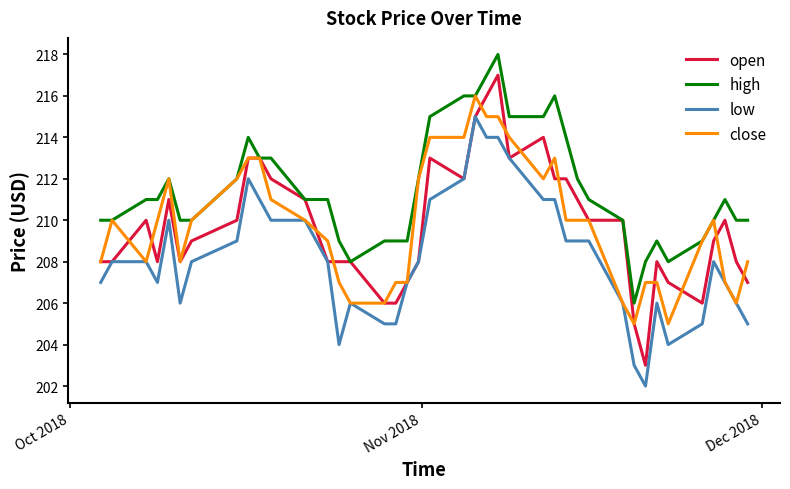

What is the highest value of the high series?

218